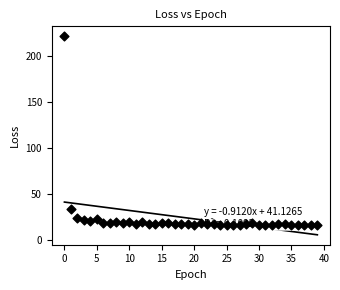

What is the range of Y values (max minus min)?

205.6